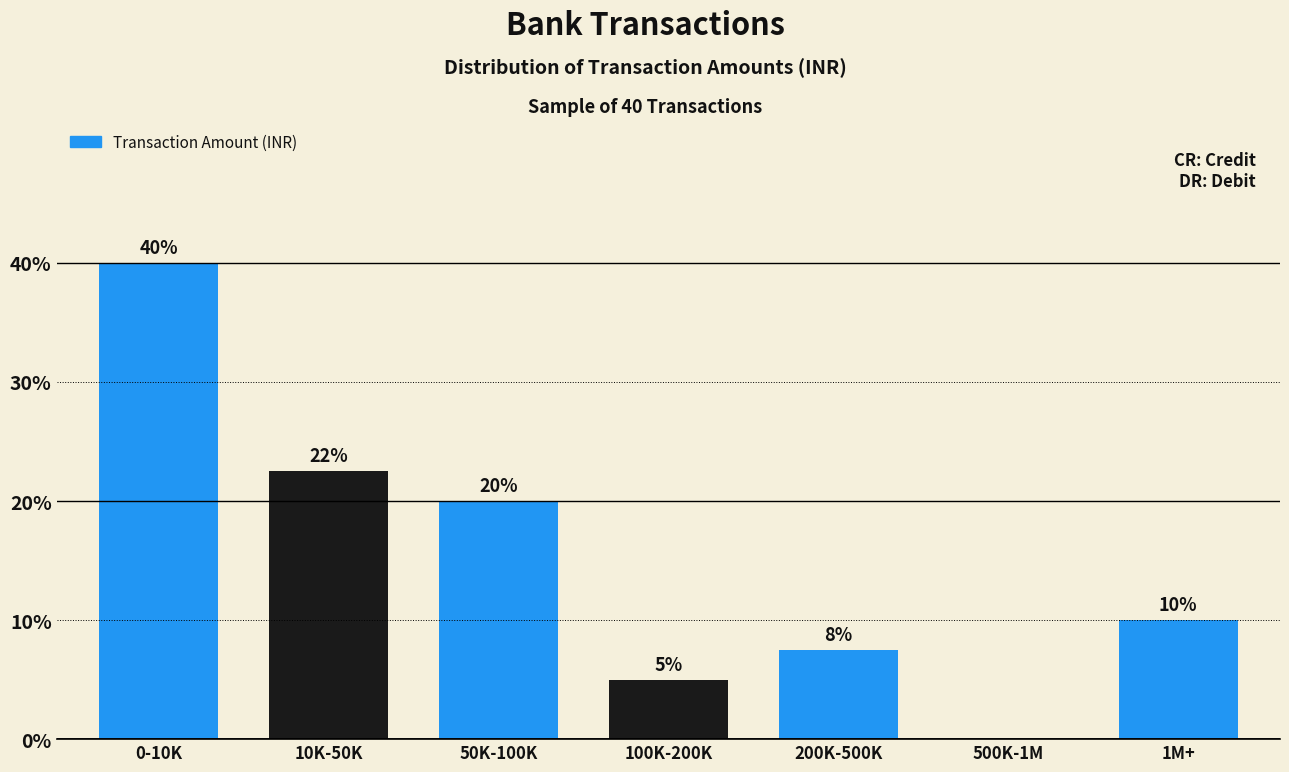

What is the greatest value displayed?

40.0